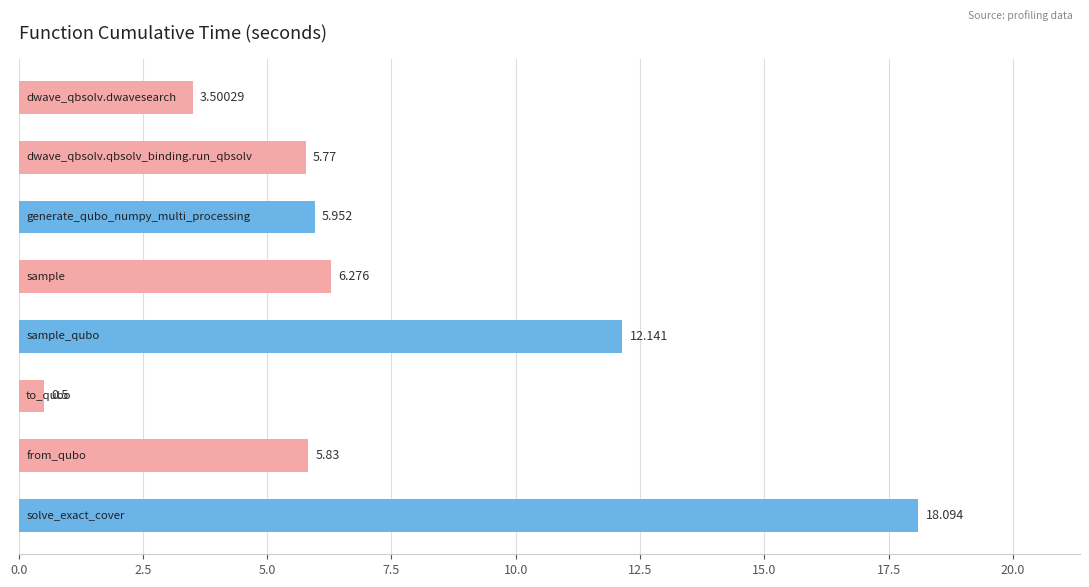

Are the bars grouped side by side (vs. stacked)?

No